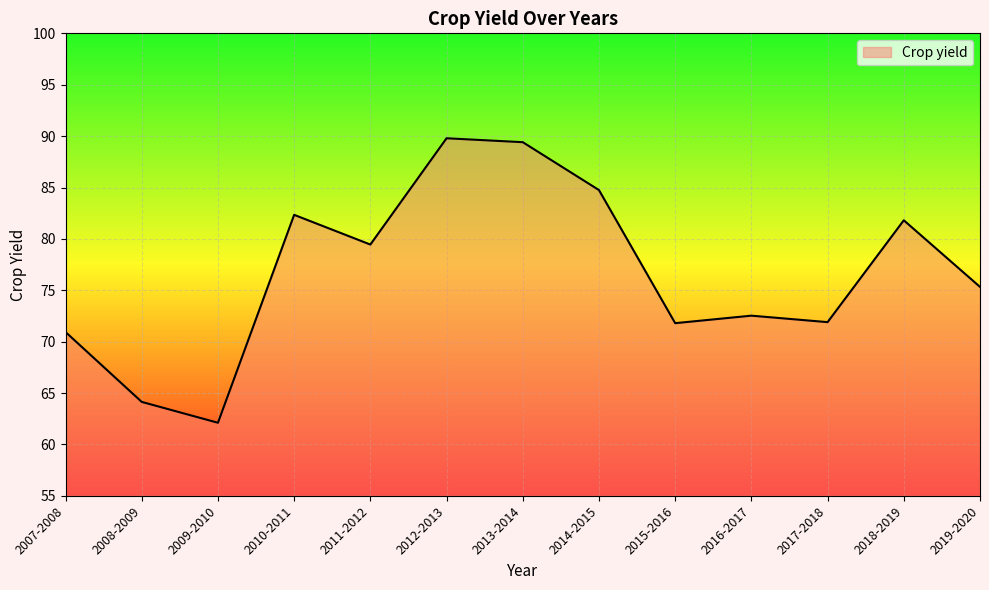

What is the smallest value displayed?

62.1